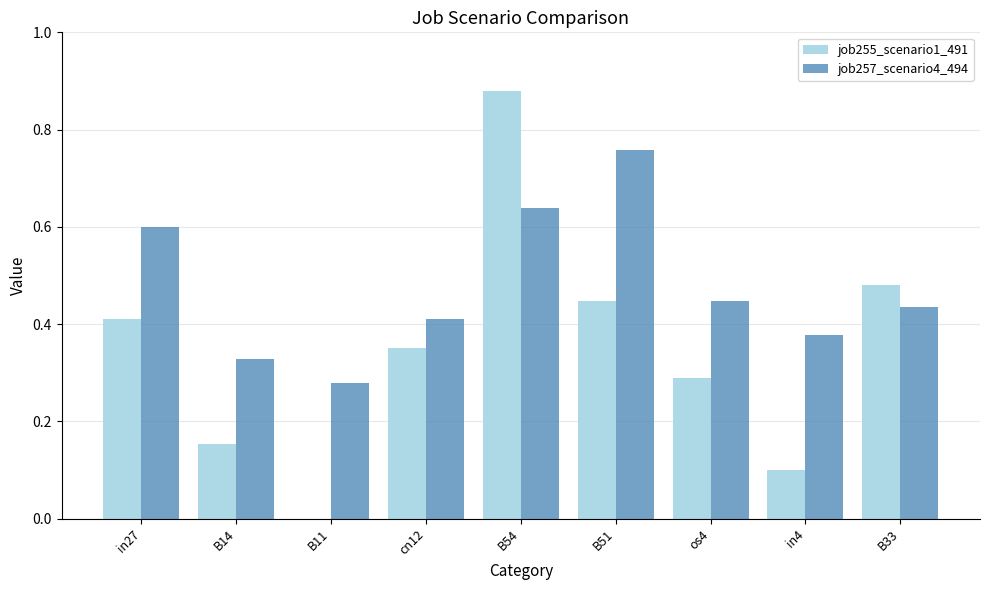

At which category is the sum across all series the highest?

B54